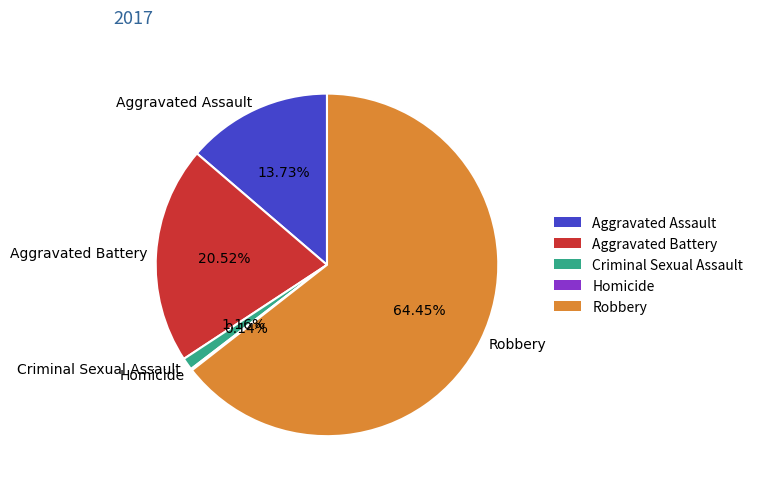

To the nearest percent, what is the average slice percentage?

20%